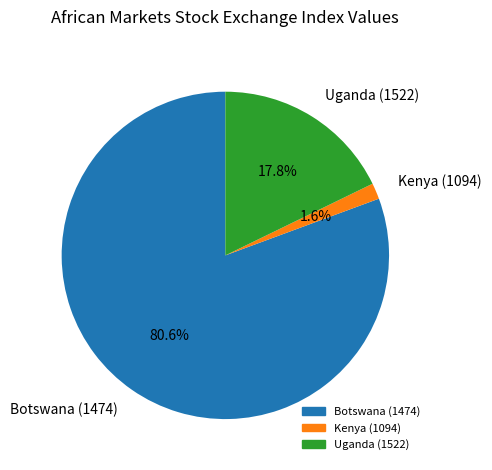

True or false: Botswana (1474) accounts for 94% of the total.

False